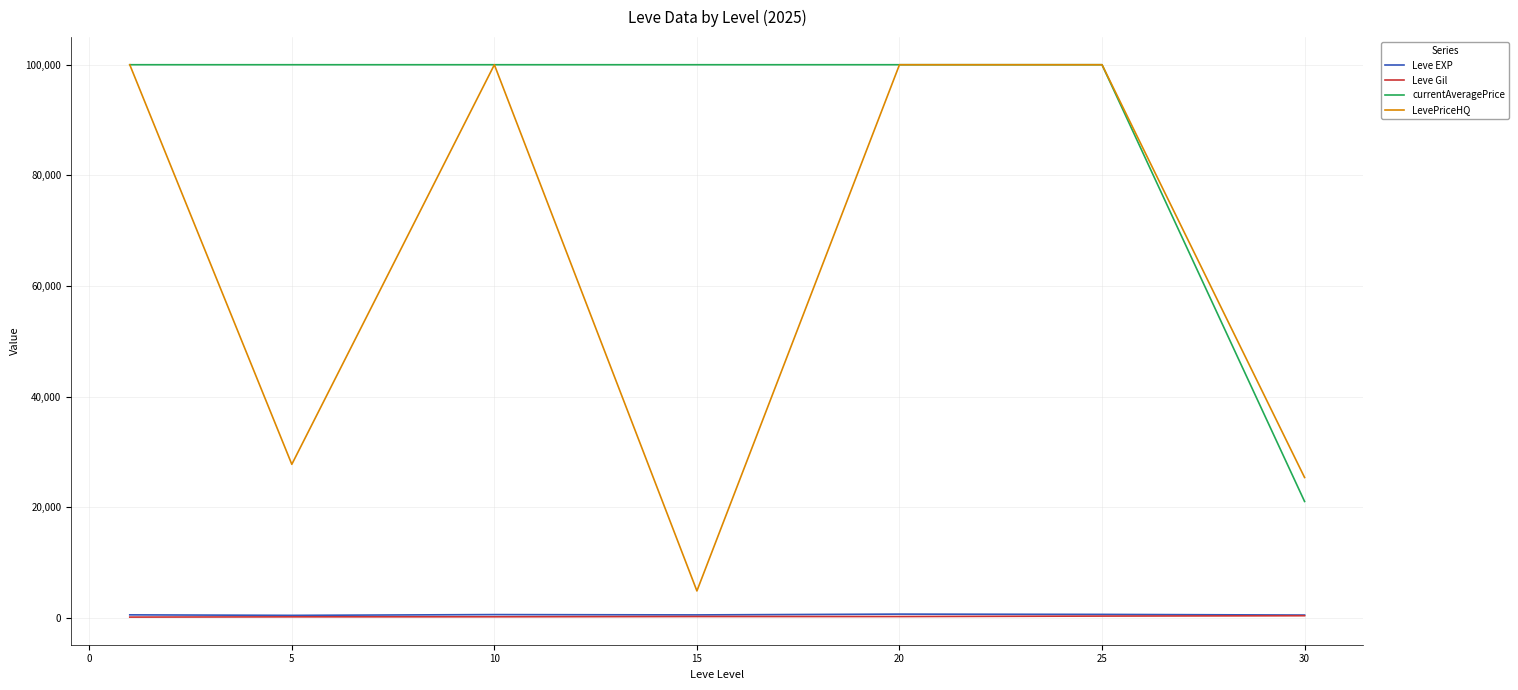

Which series has the largest total across all categories?

currentAveragePrice